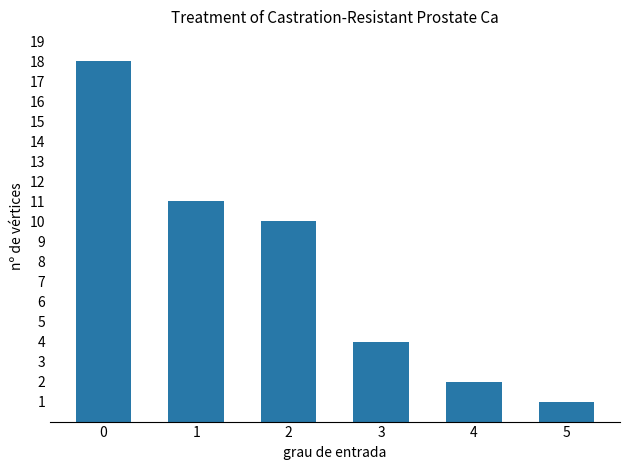

Reading left to right, transcribe all the data shown in this chart.

18	11	10	4	2	1